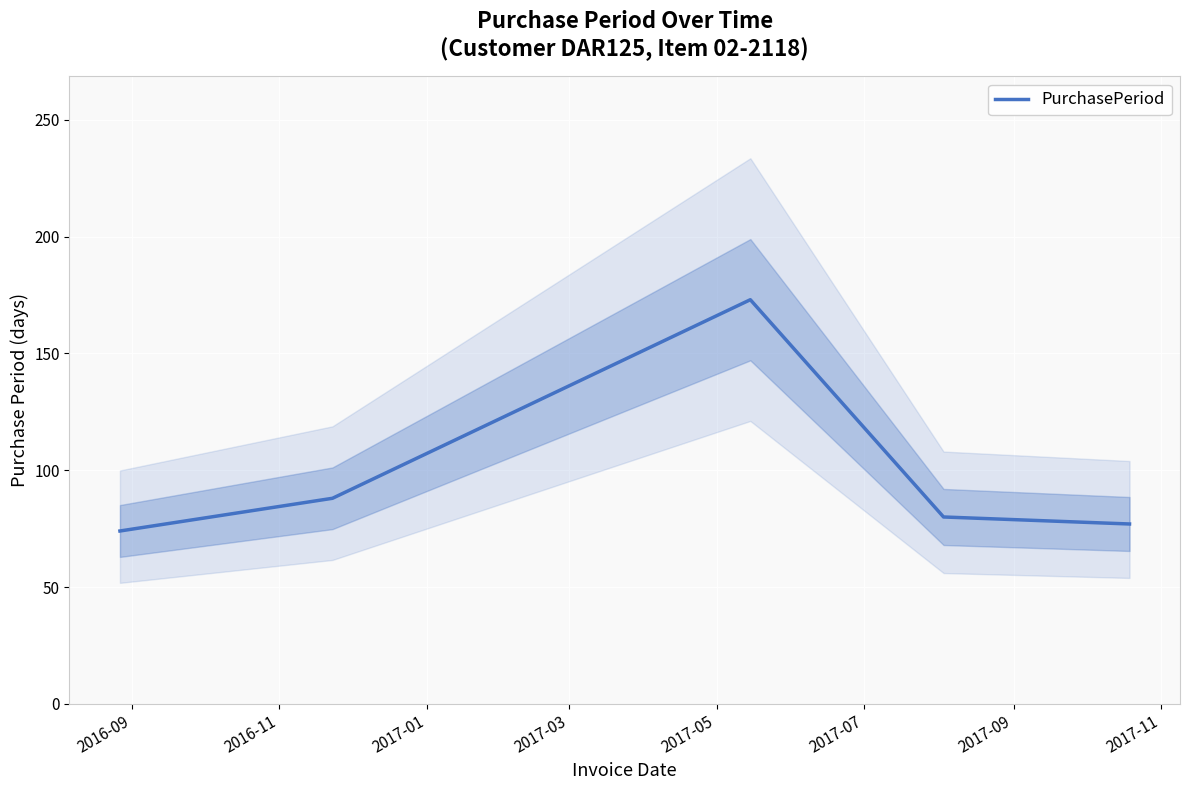

Reading left to right, what are all the values shown in this chart?

74	88	173	80	77